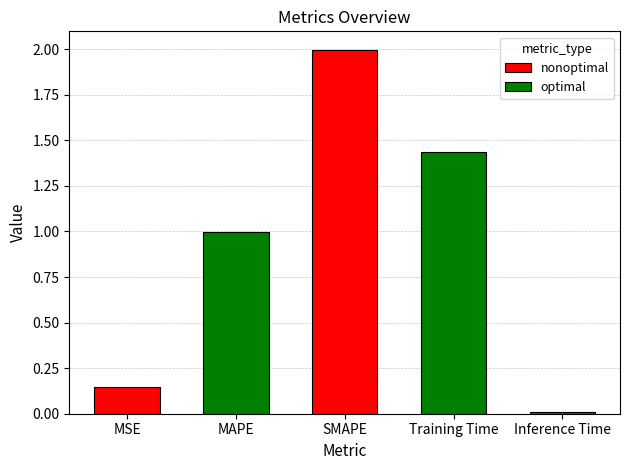

True or false: the data shows 1.0 at MAPE.

True